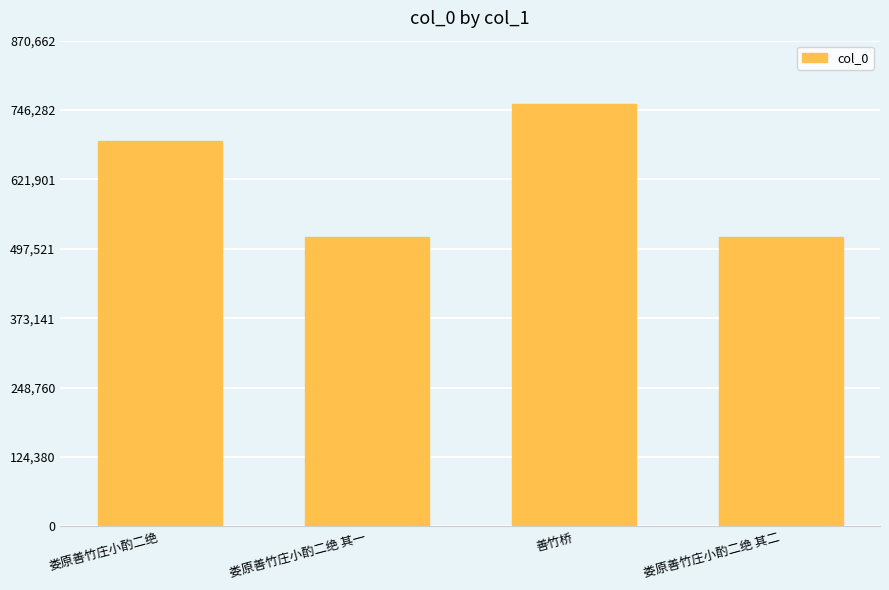

What is the maximum value shown in the chart?

757098